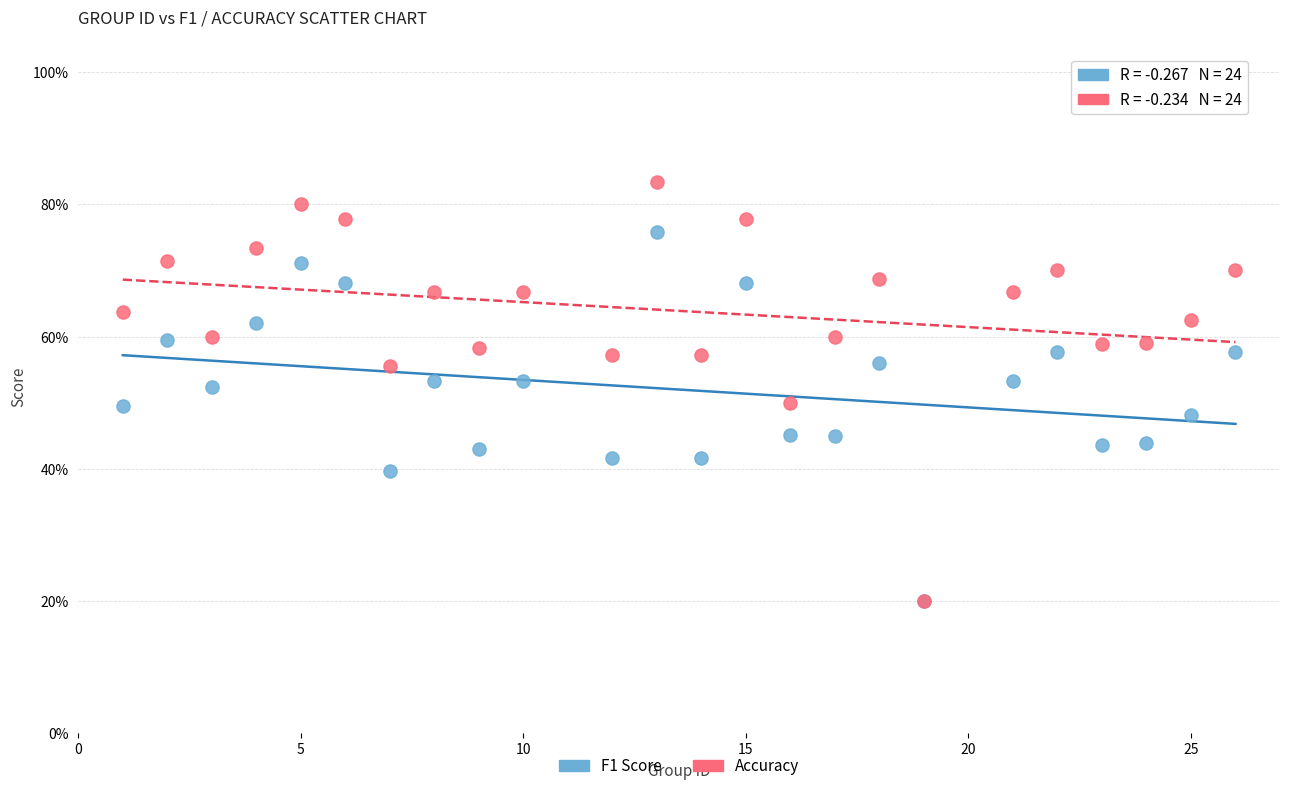

Which series reaches the maximum Y coordinate?

Accuracy